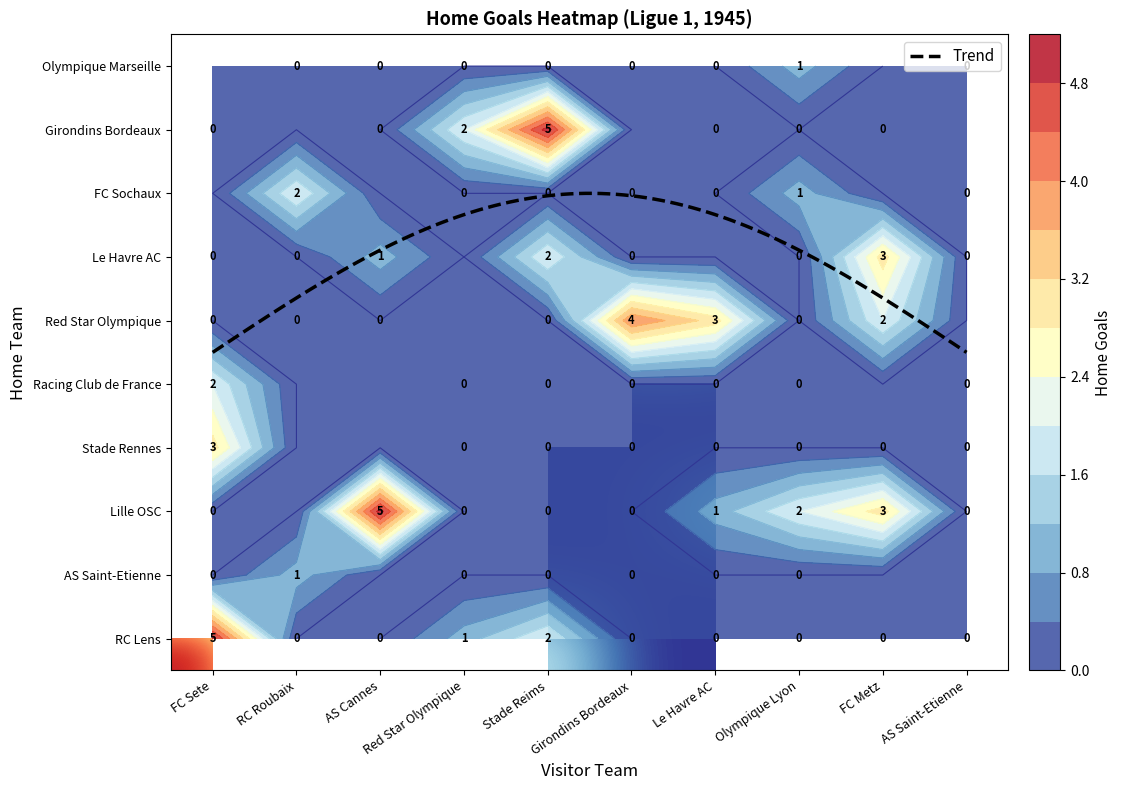

At RC Roubaix, list the series in order from largest to smallest.

FC Sochaux, AS Saint-Etienne, RC Lens, Lille OSC, Stade Rennes, Racing Club de France, Red Star Olympique, Le Havre AC, Girondins Bordeaux, Olympique Marseille